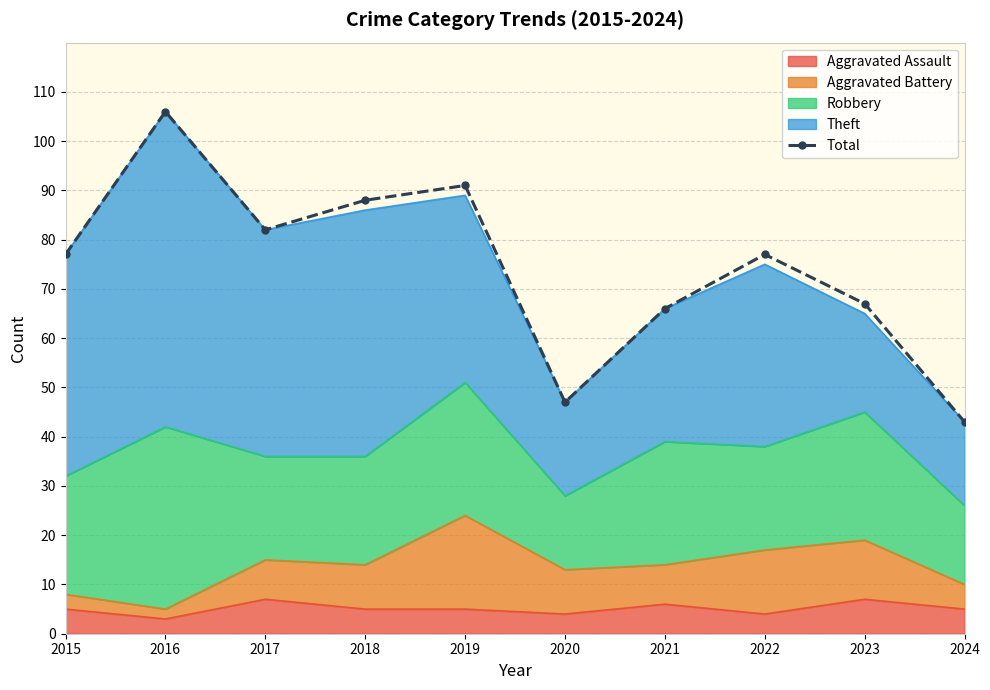

Which label corresponds to the largest value in the chart?

2016